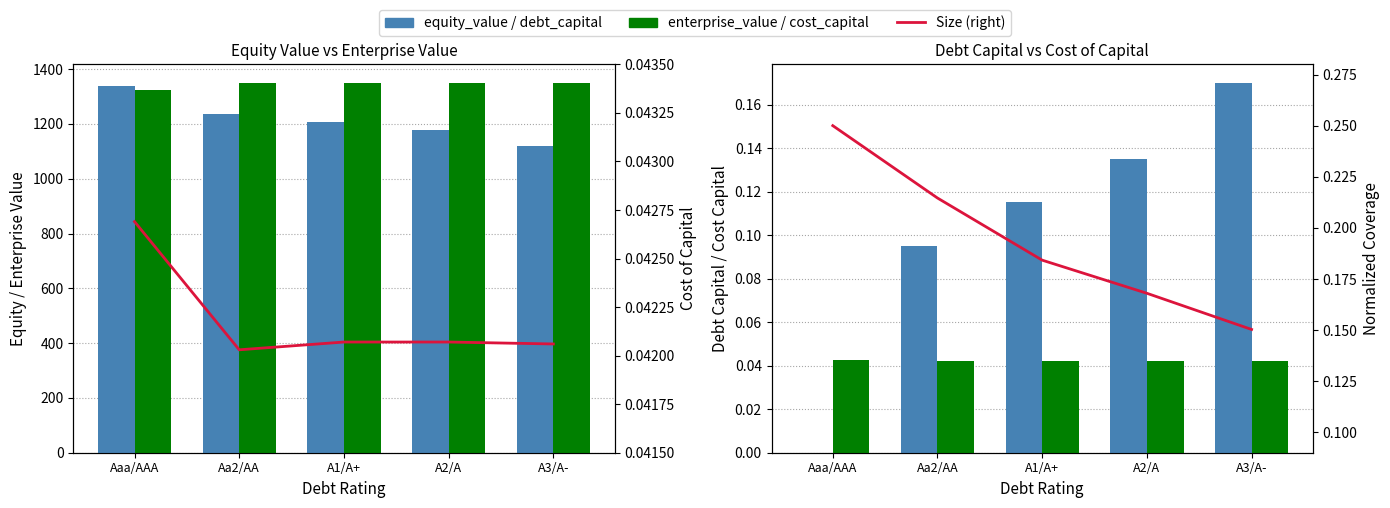

What is the difference between the second highest and minimum values in the Size (right) series?

0.1